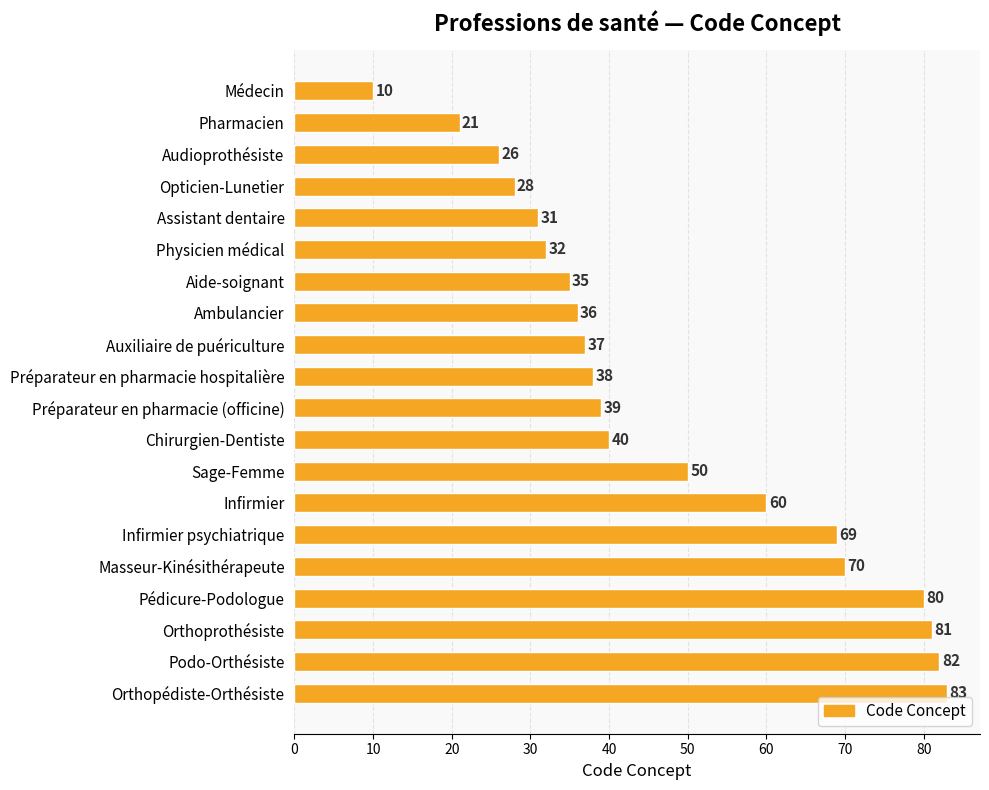

What is the difference between the maximum and second lowest values?

62